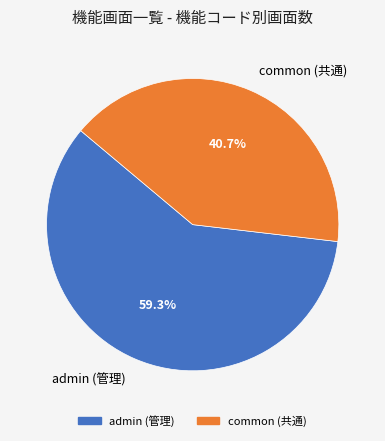

What is the ratio of the value at common (共通) to the value at admin (管理)?

0.7